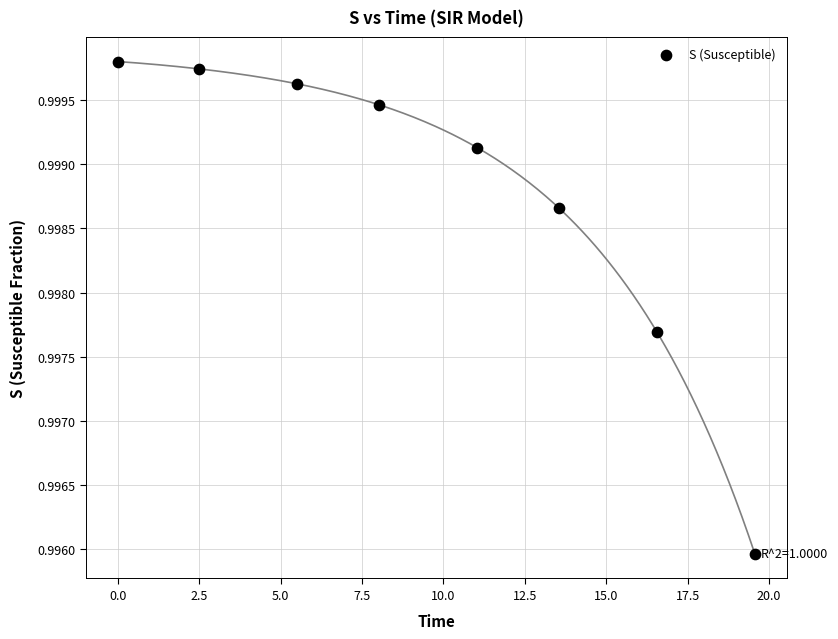

What is the average X value?

9.6